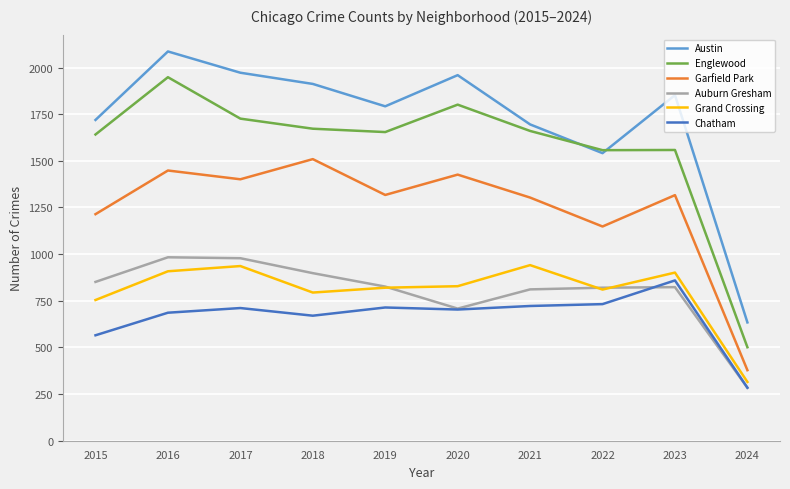

What is the difference between the second highest and second lowest values in the Garfield Park series?

300